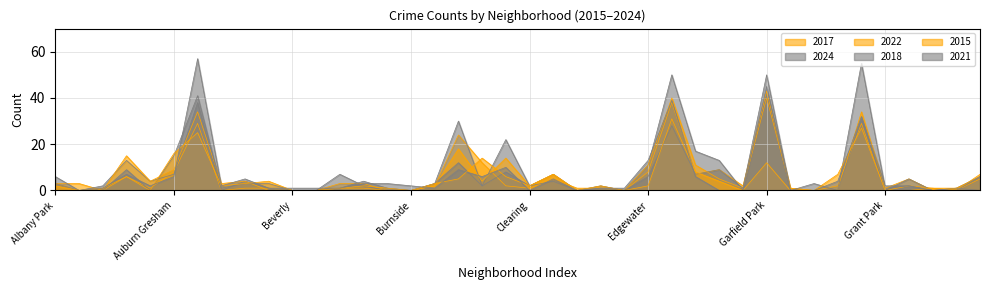

What is the total value across all series at Austin?

224